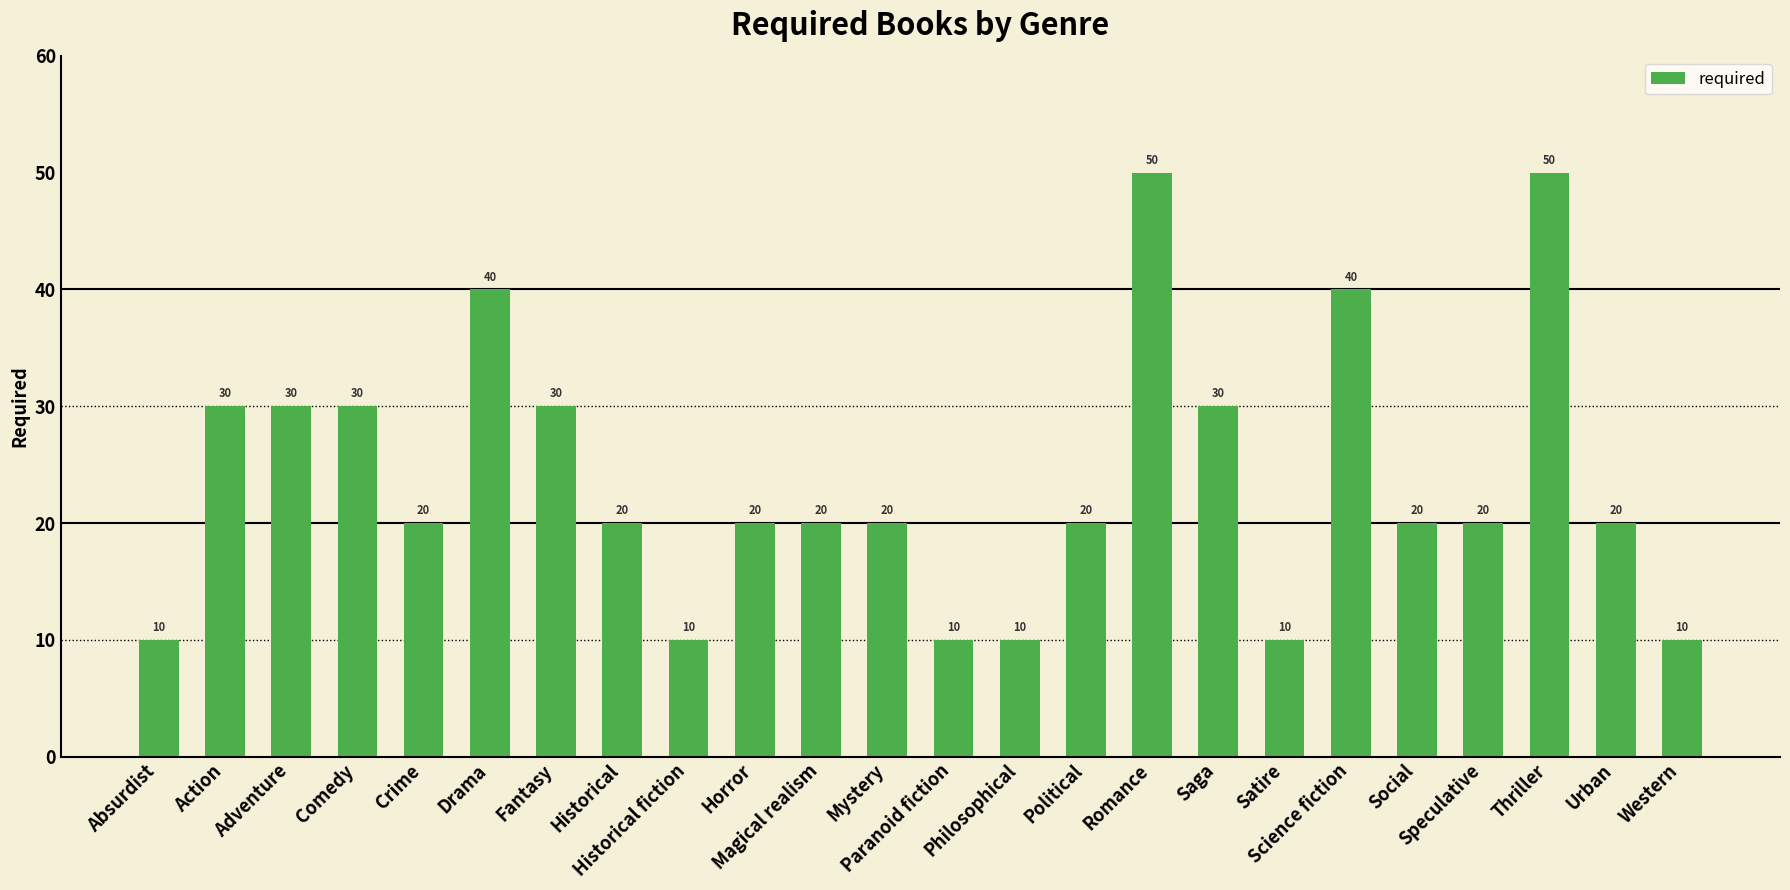

What is the greatest value displayed?

50